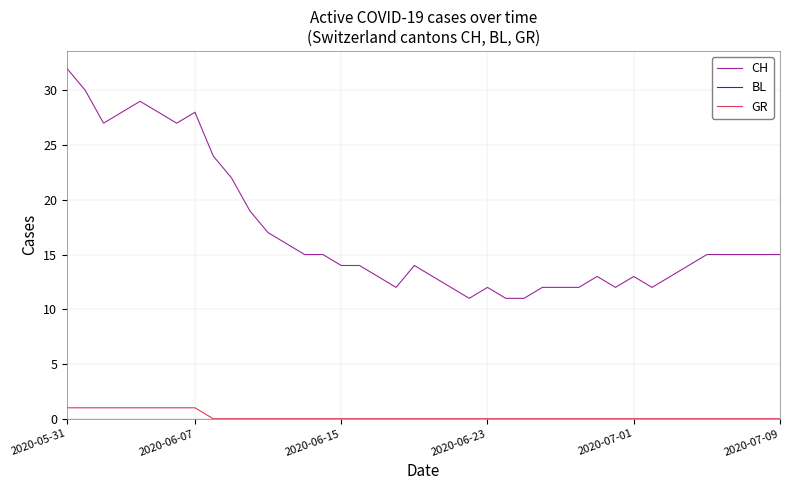

Which series has the widest spread of values?

CH